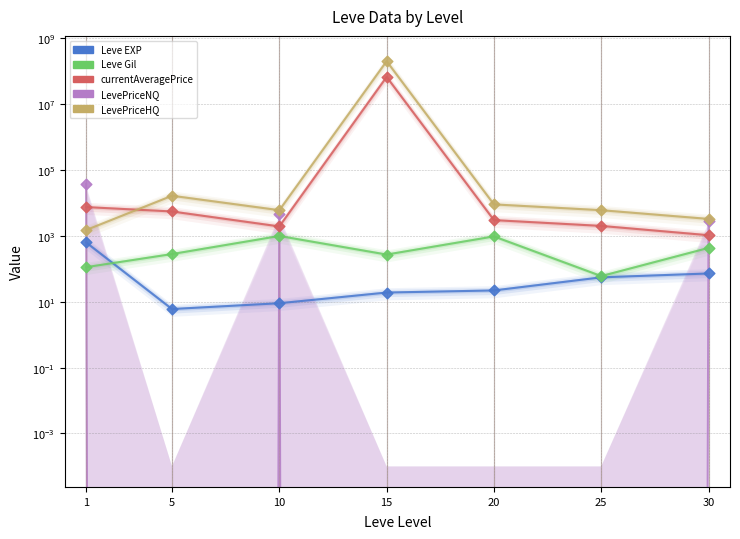

At which category is the sum across all series the highest?

15